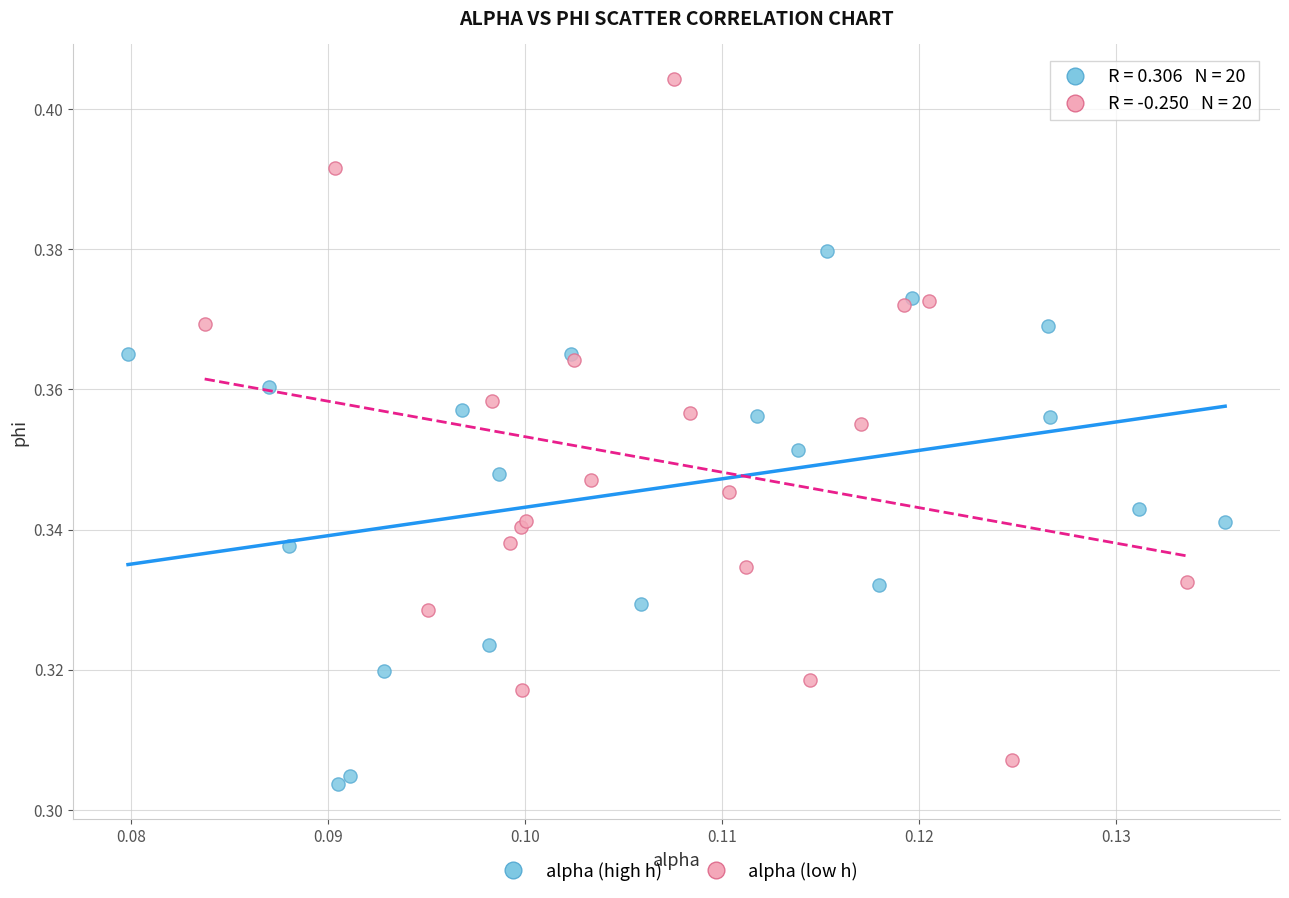

Which series has the largest Y range (max minus min)?

alpha (low h)